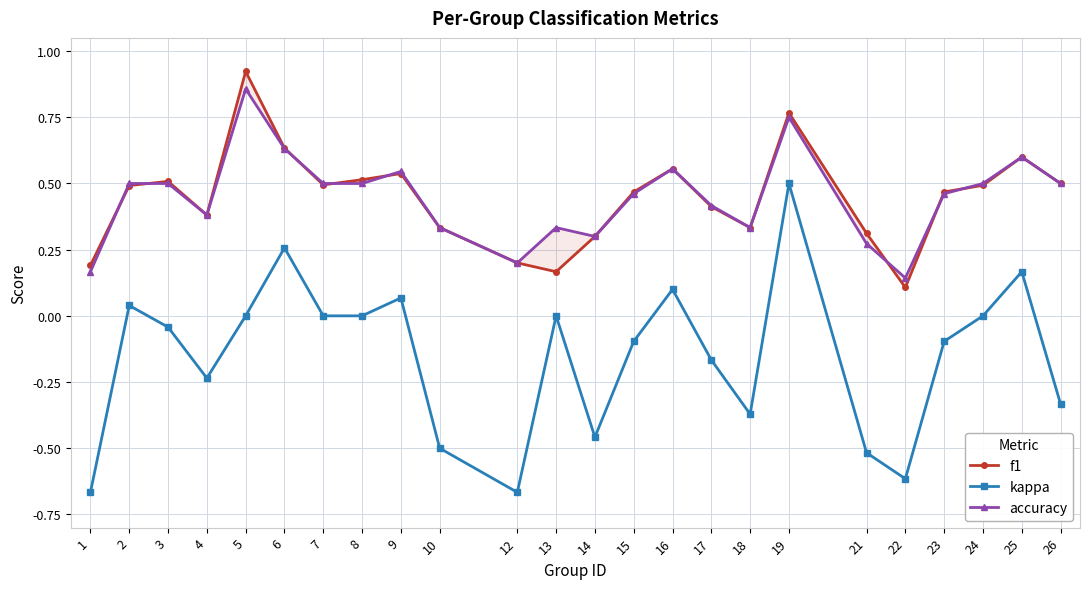

Reading left to right, transcribe all the data shown in this chart.

f1: 0.2	0.5	0.5	0.4	0.9	0.6	0.5	0.5	0.5	0.3	0.2	0.2	0.3	0.5	0.6	0.4	0.3	0.8	0.3	0.1	0.5	0.5	0.6	0.5
kappa: -0.7	0.0	-0.0	-0.2	0.0	0.3	0.0	0.0	0.1	-0.5	-0.7	0.0	-0.5	-0.1	0.1	-0.2	-0.4	0.5	-0.5	-0.6	-0.1	0.0	0.2	-0.3
accuracy: 0.2	0.5	0.5	0.4	0.9	0.6	0.5	0.5	0.5	0.3	0.2	0.3	0.3	0.5	0.6	0.4	0.3	0.8	0.3	0.1	0.5	0.5	0.6	0.5